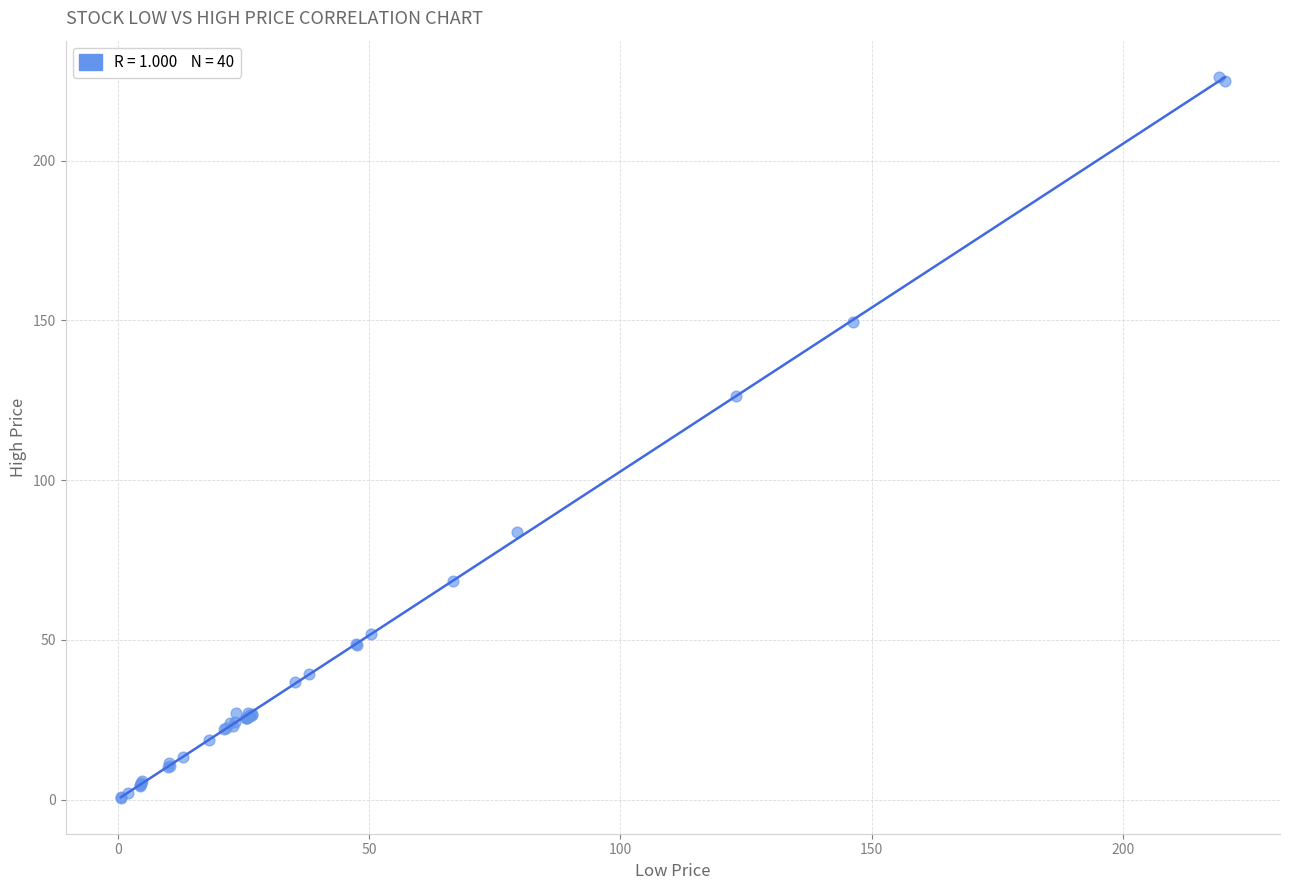

What Y value in the scatter plot is closest to 113?

126.3